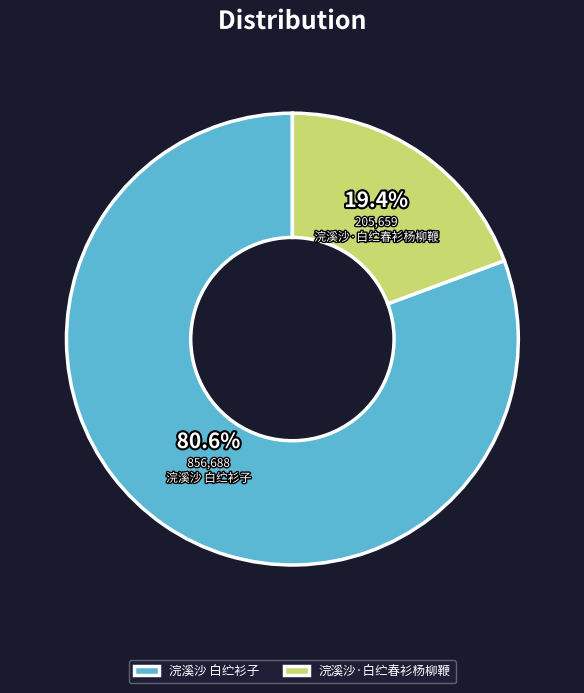

To the nearest percent, what is the difference between the largest and smallest slice percentages?

61%